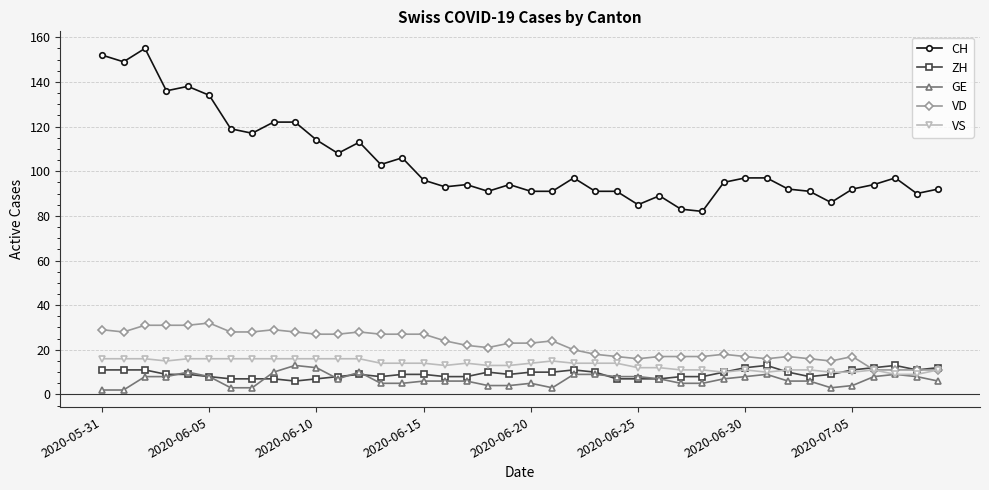

Does the chart have visible grid lines?

Yes